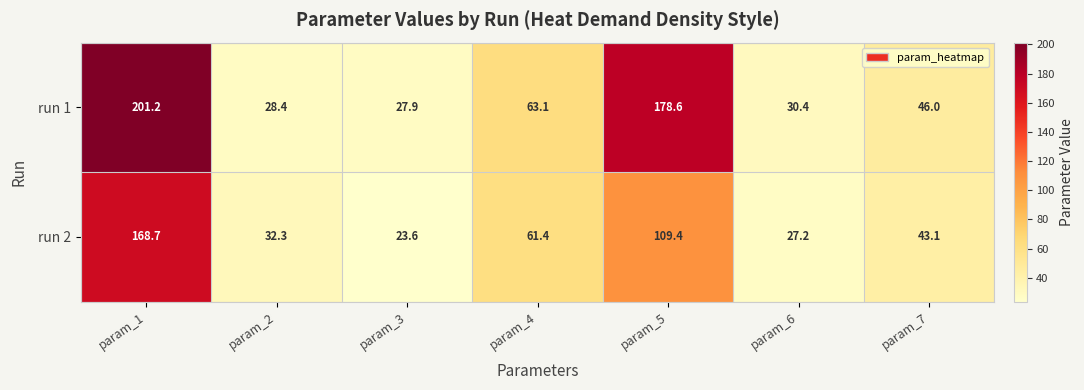

List the series in order of their overall mean, highest first.

run 1, run 2